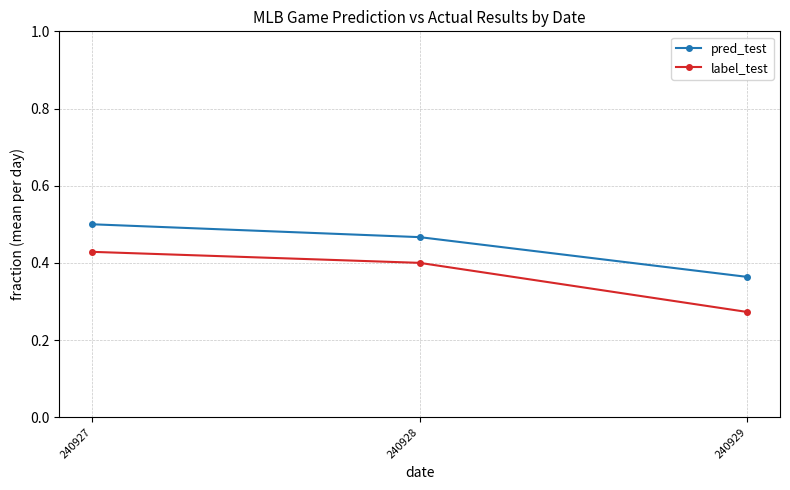

How many categories are shown in the chart?

3